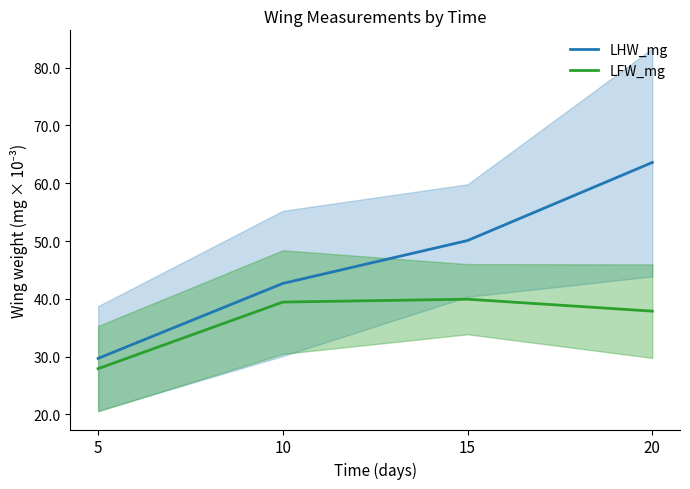

Reading left to right, extract all data points from this chart.

LHW_mg: 0.0	0.0	0.1	0.1
LFW_mg: 0.0	0.0	0.0	0.0